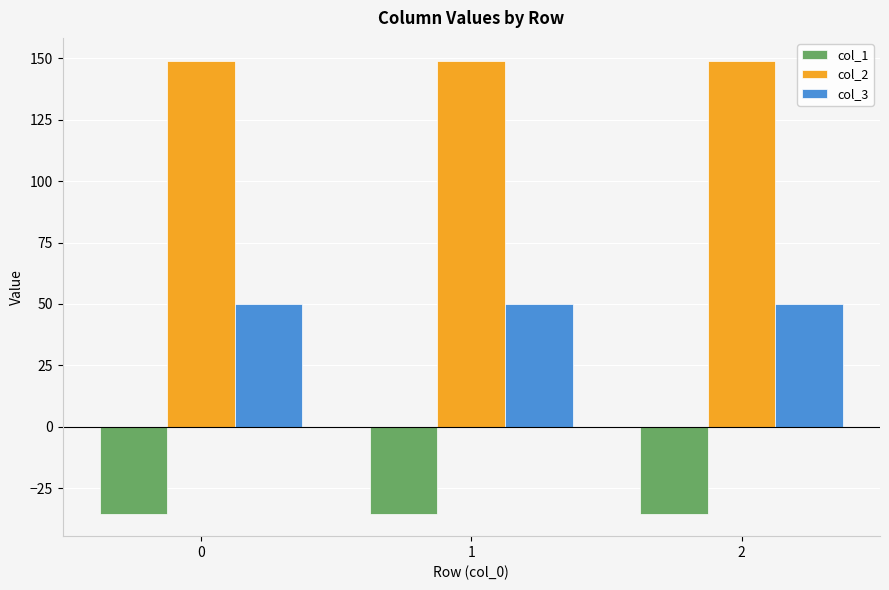

How many distinct data groups are displayed?

3